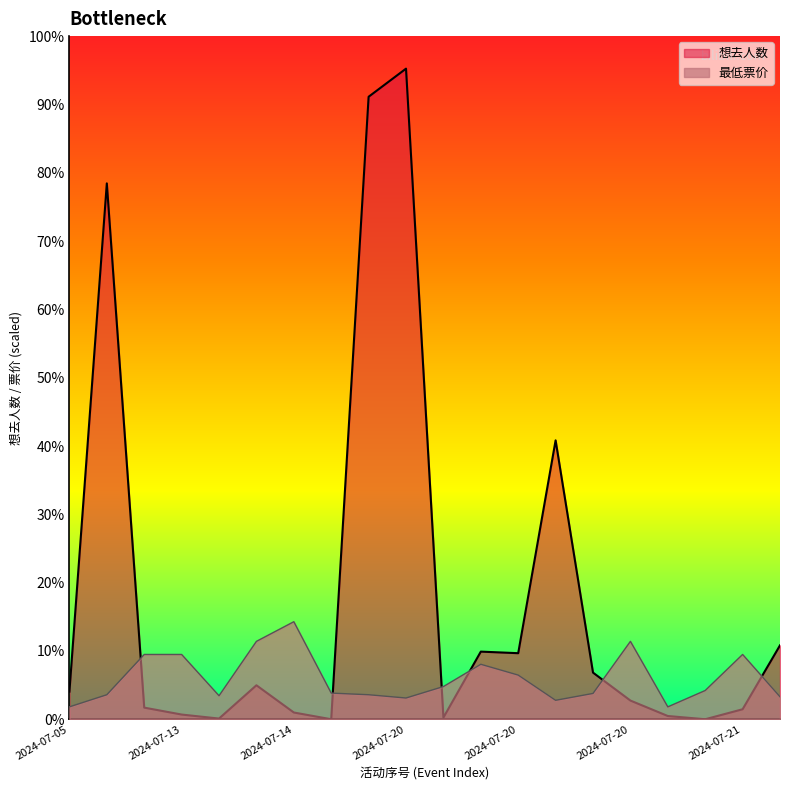

The value of 最低票价 at 2024-07-13 is 310.5. True or false?

False